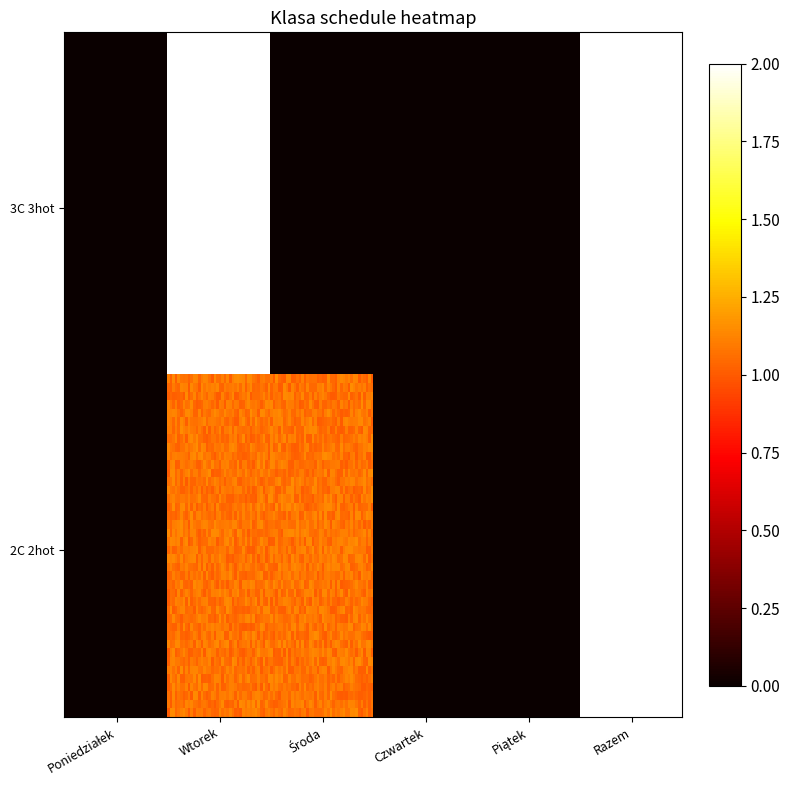

Which category has the highest value in the 2C 2hot series?

Razem